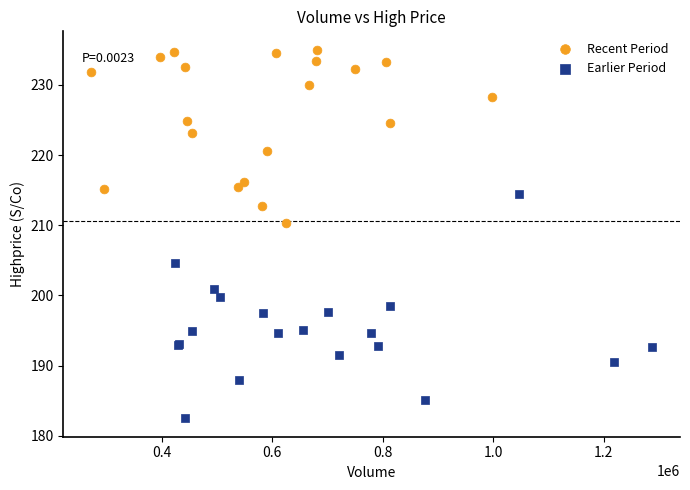

Which series contains the lowest Y value?

Earlier Period